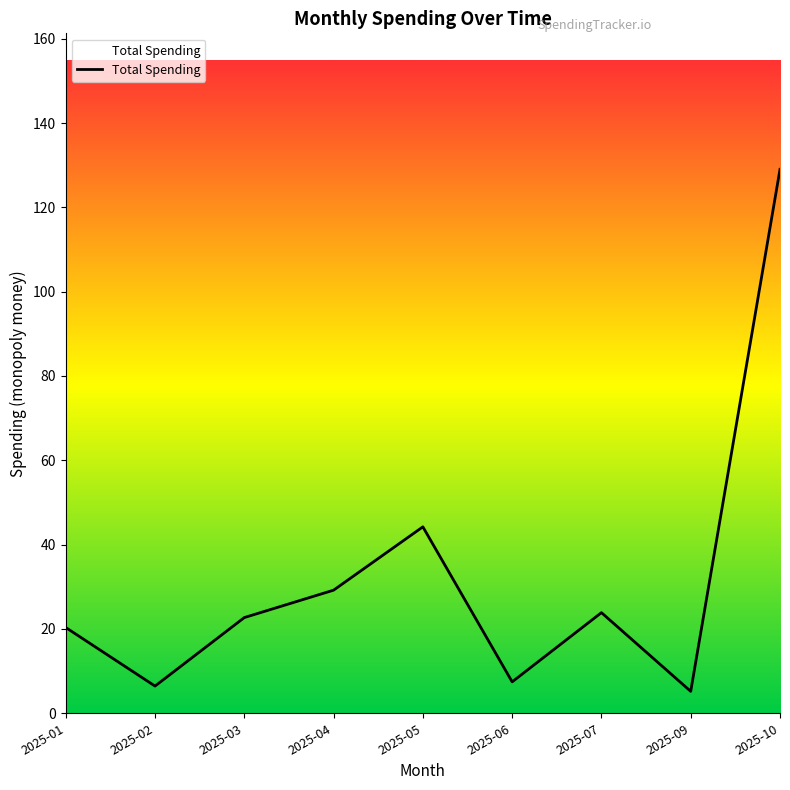

What is the change in value from 2025-02 to 2025-07?

+17.4